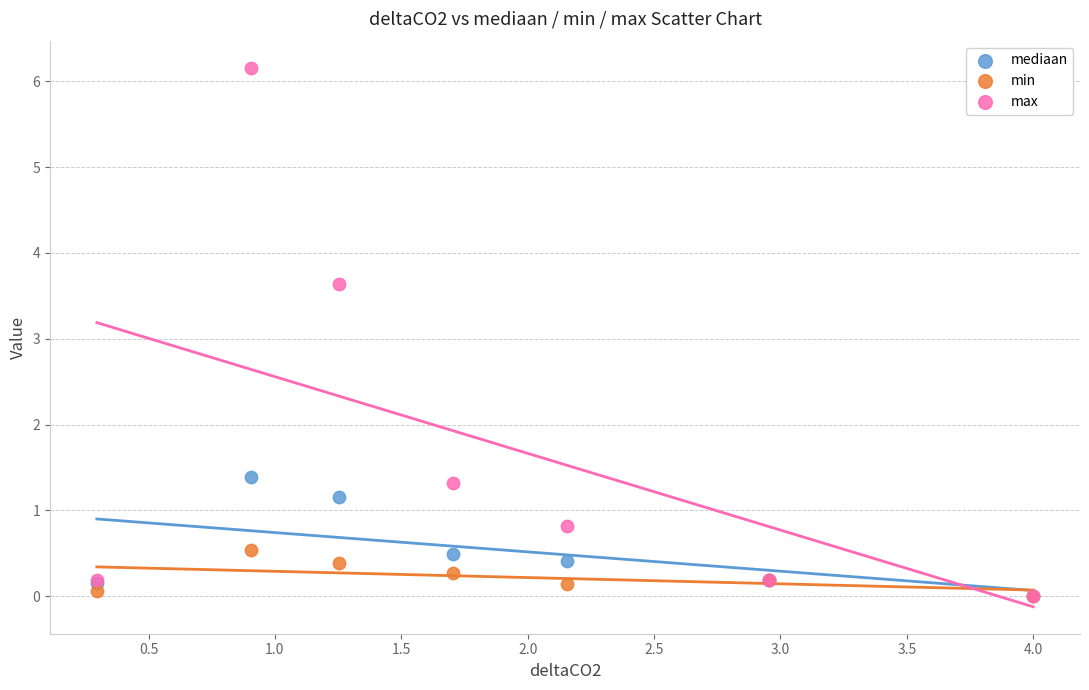

Which series has the widest spread of Y values?

max